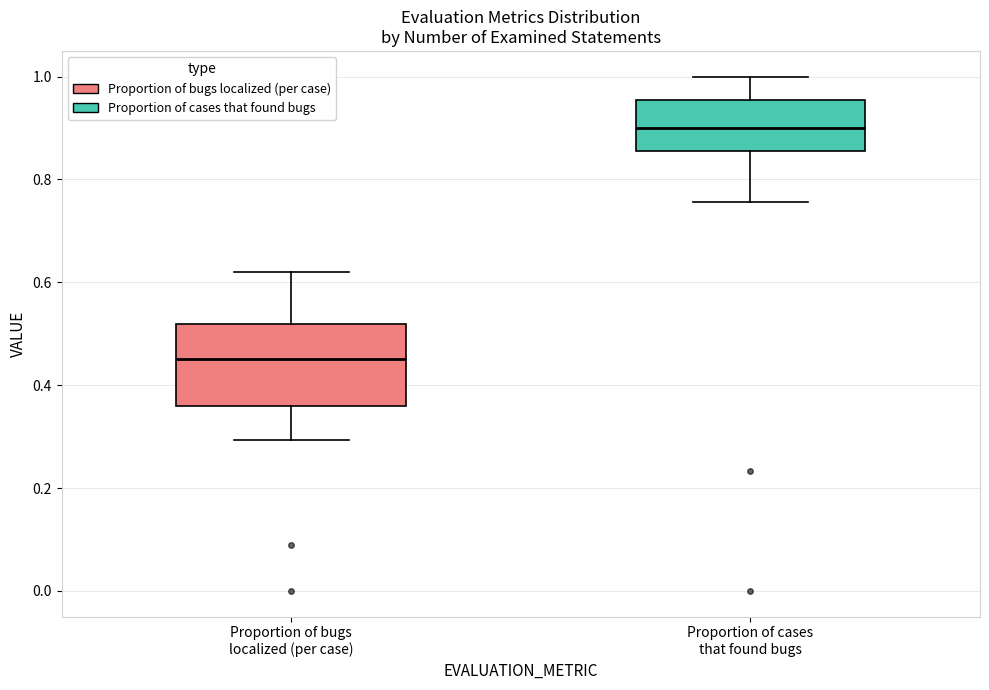

Where does the lower whisker of the box for Proportion of cases that found bugs end on the y-axis? The values are not printed on the chart, so give them approximately, as read against the axis.

0.76